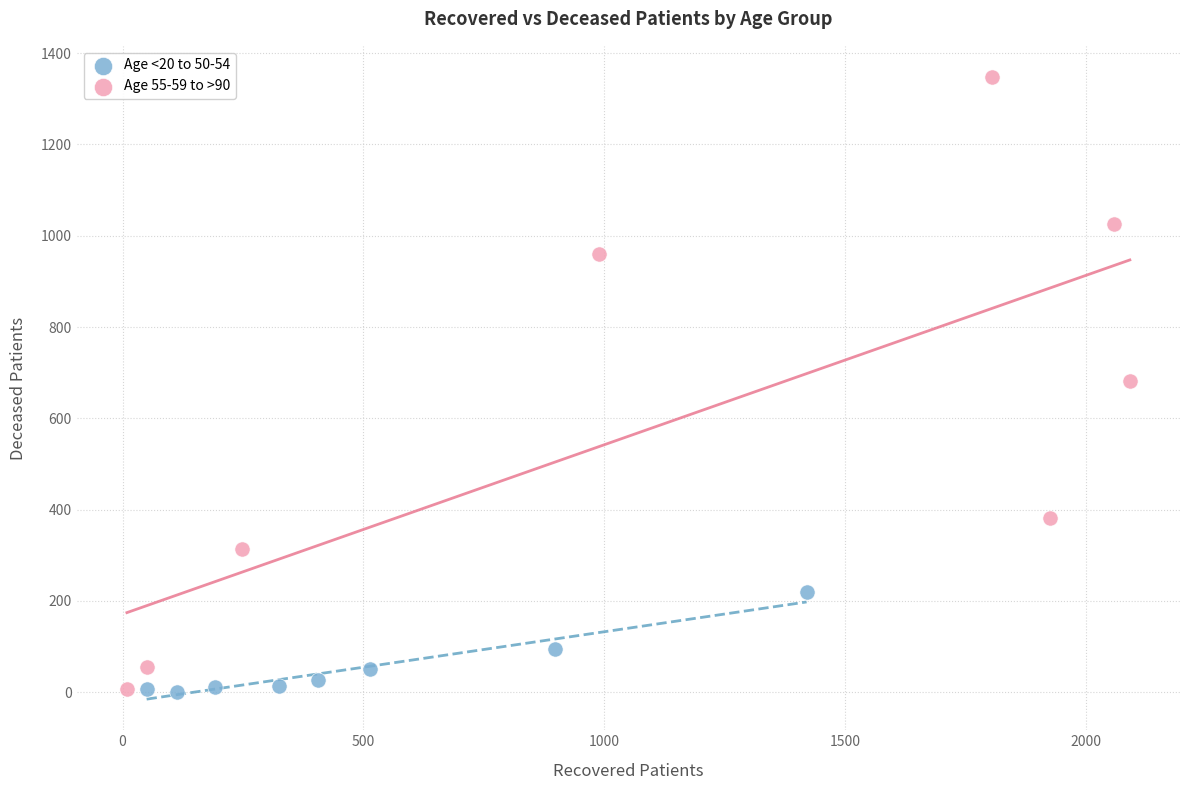

Which series has the widest spread of Y values?

Age 55-59 to >90